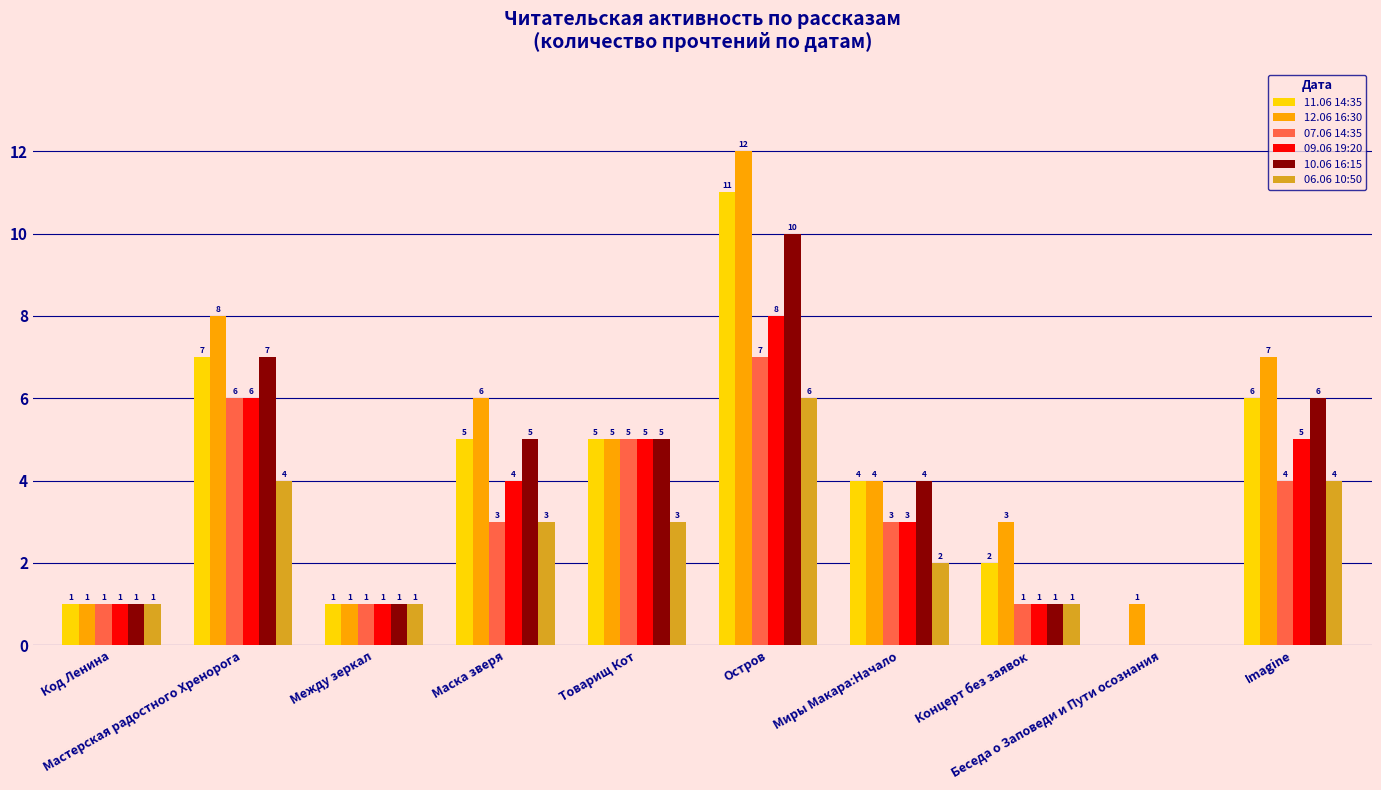

Reading left to right, what are all the values shown in this chart?

11.06 14:35: 1	7	1	5	5	11	4	2	0	6
12.06 16:30: 1	8	1	6	5	12	4	3	1	7
07.06 14:35: 1	6	1	3	5	7	3	1	0	4
09.06 19:20: 1	6	1	4	5	8	3	1	0	5
10.06 16:15: 1	7	1	5	5	10	4	1	0	6
06.06 10:50: 1	4	1	3	3	6	2	1	0	4